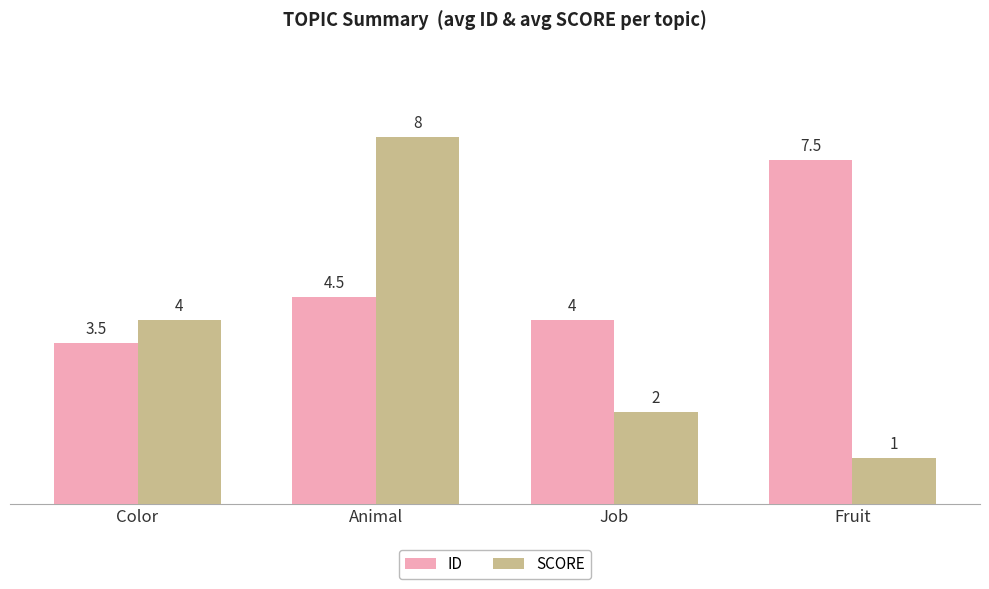

Does the chart contain stacked bars?

No